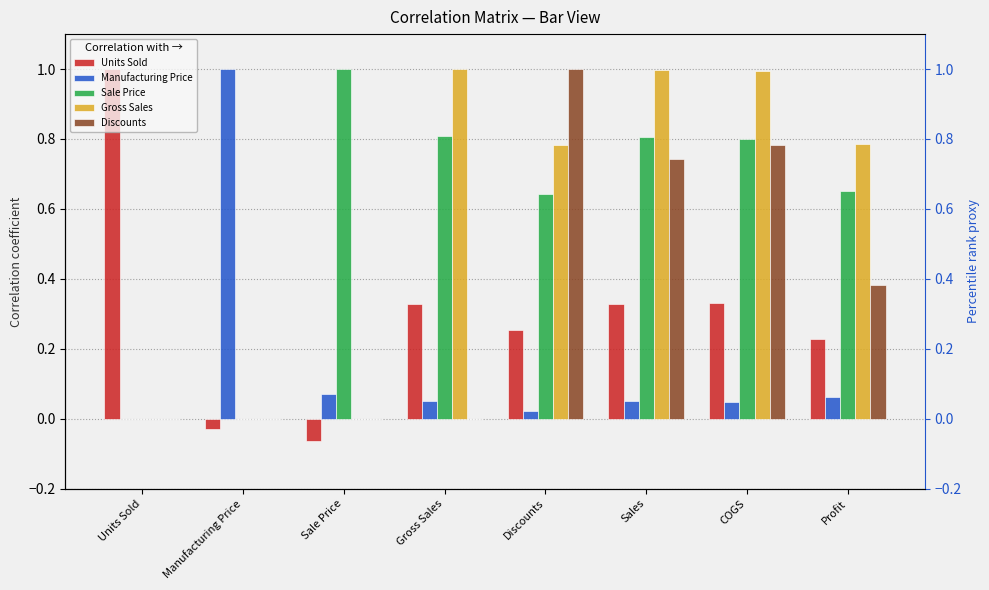

What is the spread (max minus min) of values at COGS?

0.9